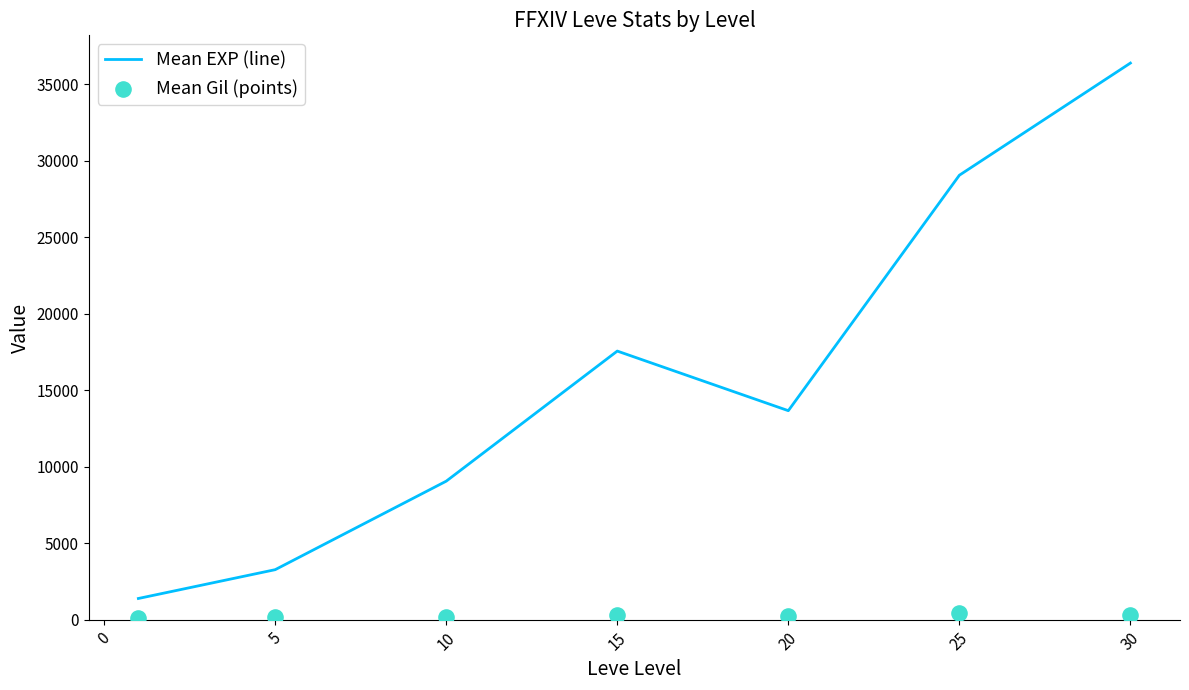

The value of Mean EXP (line) at 25 is 40755. True or false?

False